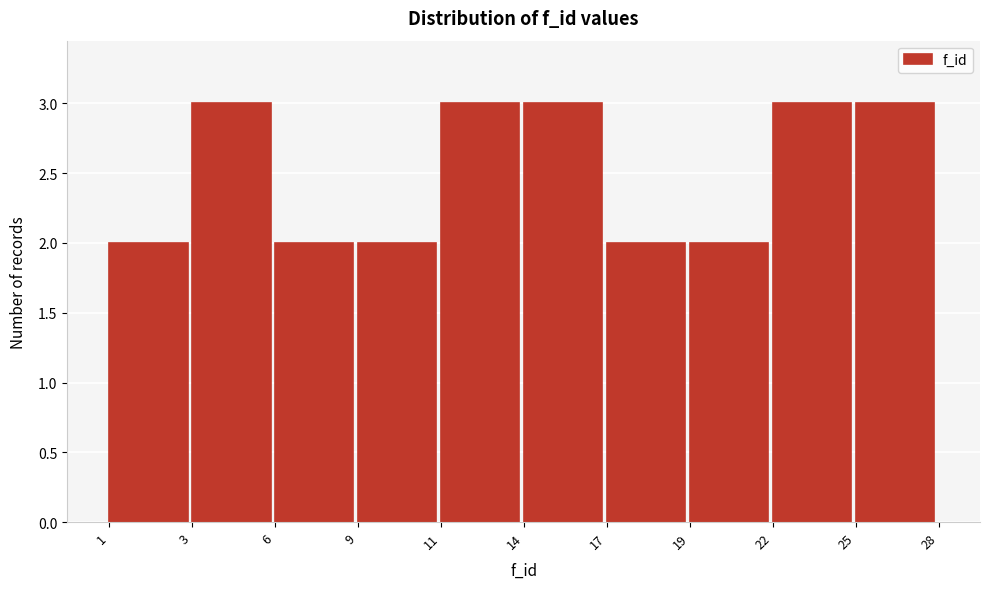

Reading left to right, list all the values displayed in this chart.

2	3	2	2	3	3	2	2	3	3